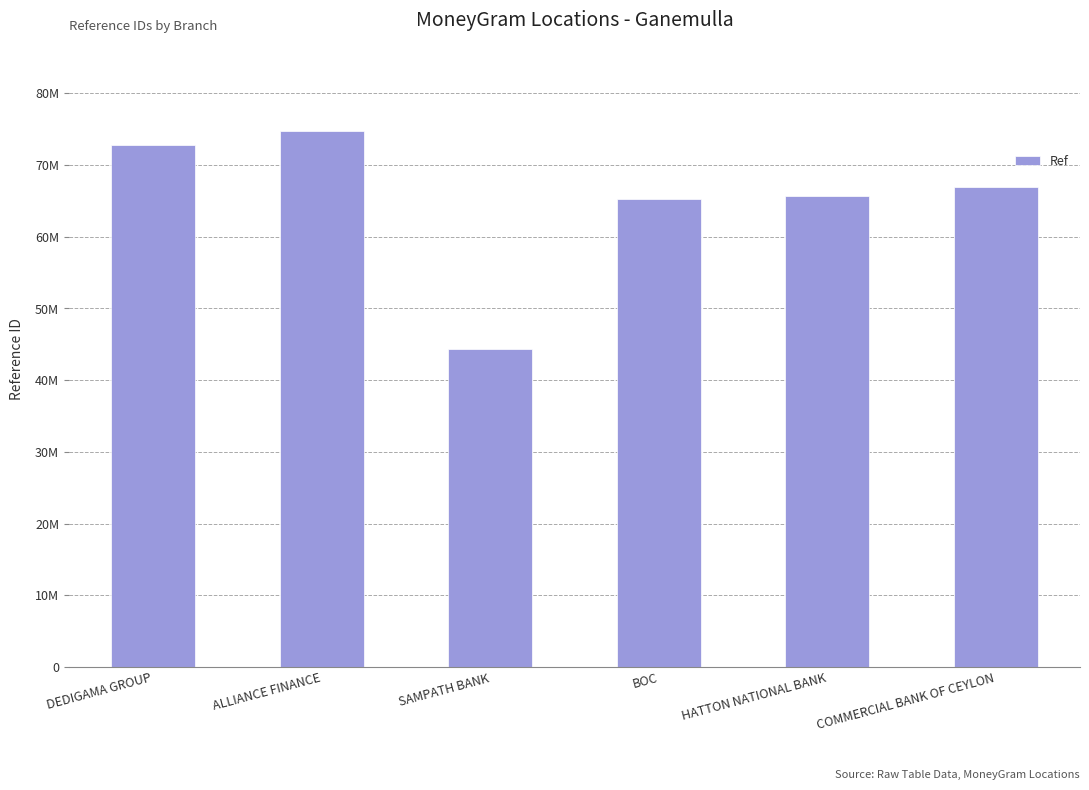

What is the label of the 3rd bar from the right?

BOC